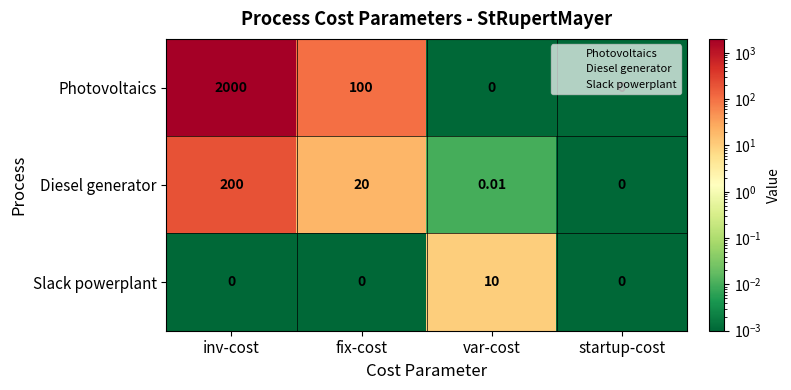

At which category is the sum across all series the highest?

inv-cost